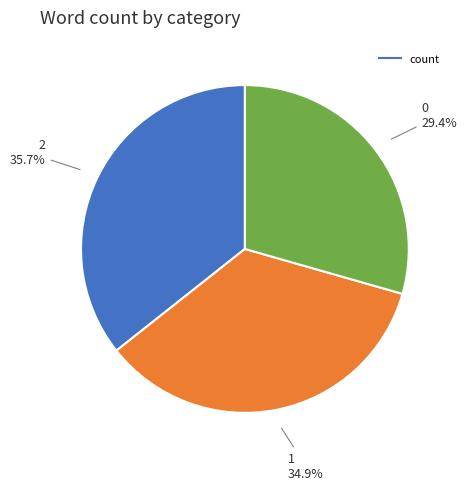

Is there any slice that represents more than half of the pie?

No